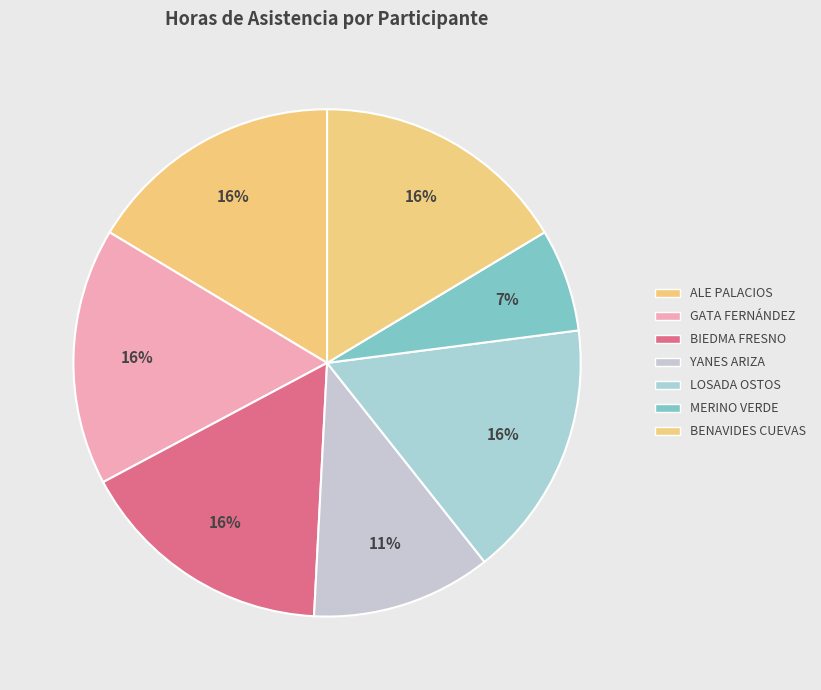

How many slices are in this pie chart?

7